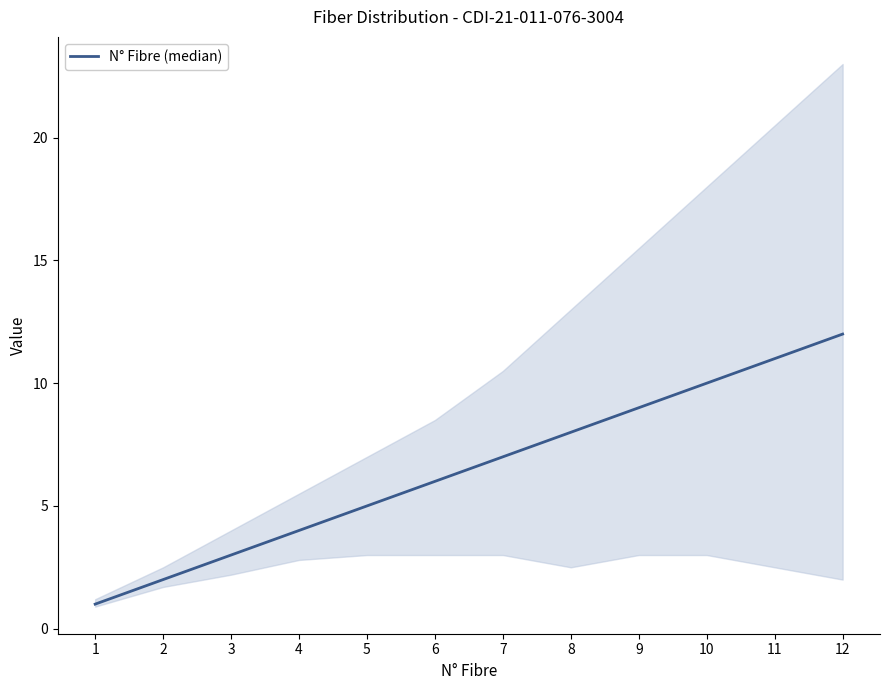

Reading left to right, what are all the values shown in this chart?

1=1	2=2	3=3	4=4	5=5	6=6	7=7	8=8	9=9	10=10	11=11	12=12